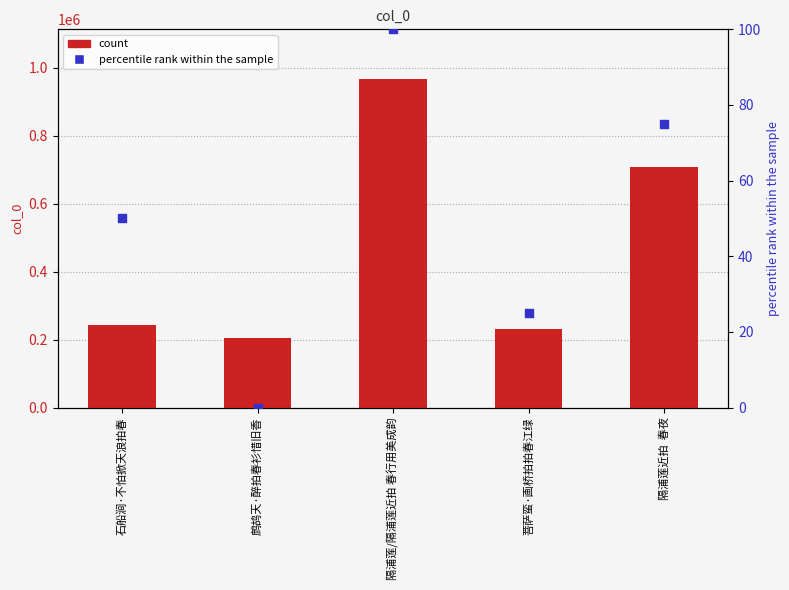

Which series contains the highest Y value?

col_0